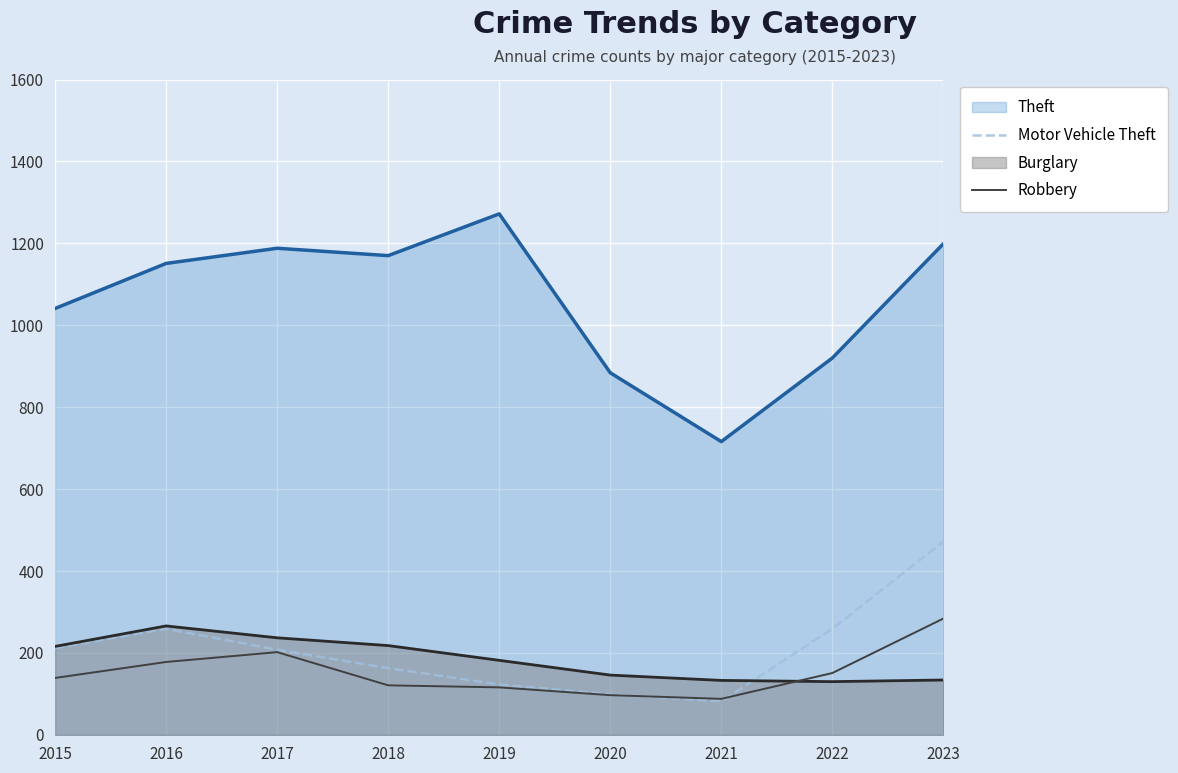

What is the sum of the Robbery values at 2017 and 2019?

318